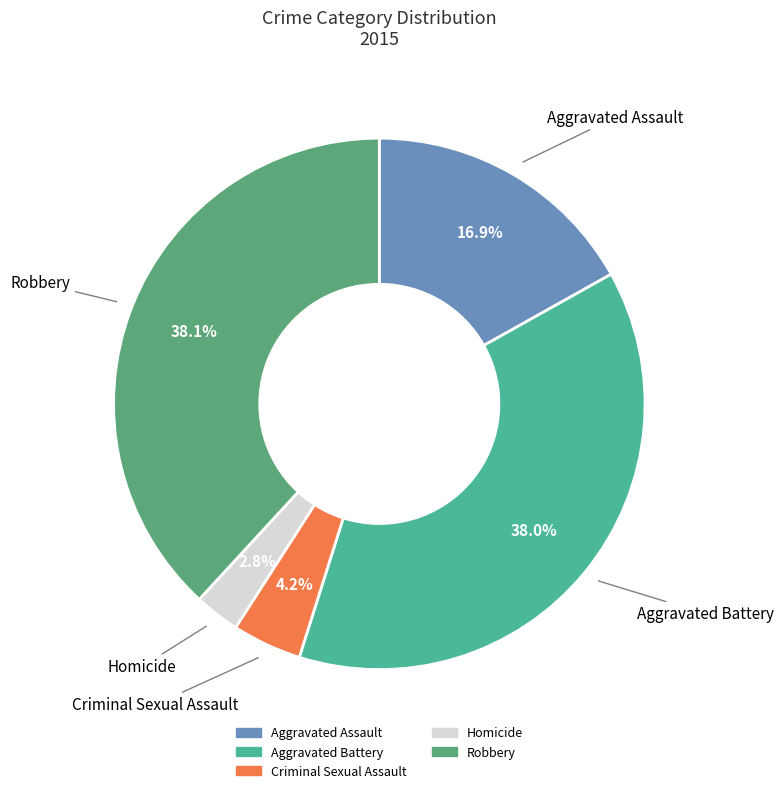

Which has a higher value, Aggravated Battery or Aggravated Assault?

Aggravated Battery